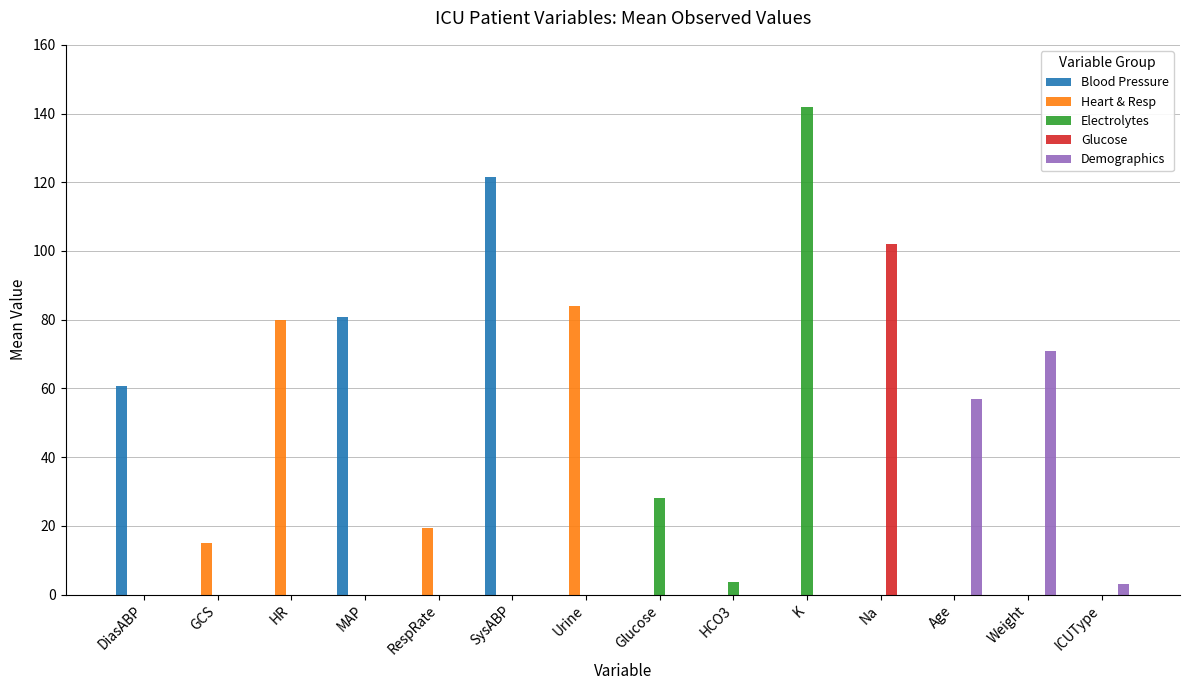

Which series changed the most between SysABP and Weight?

Blood Pressure